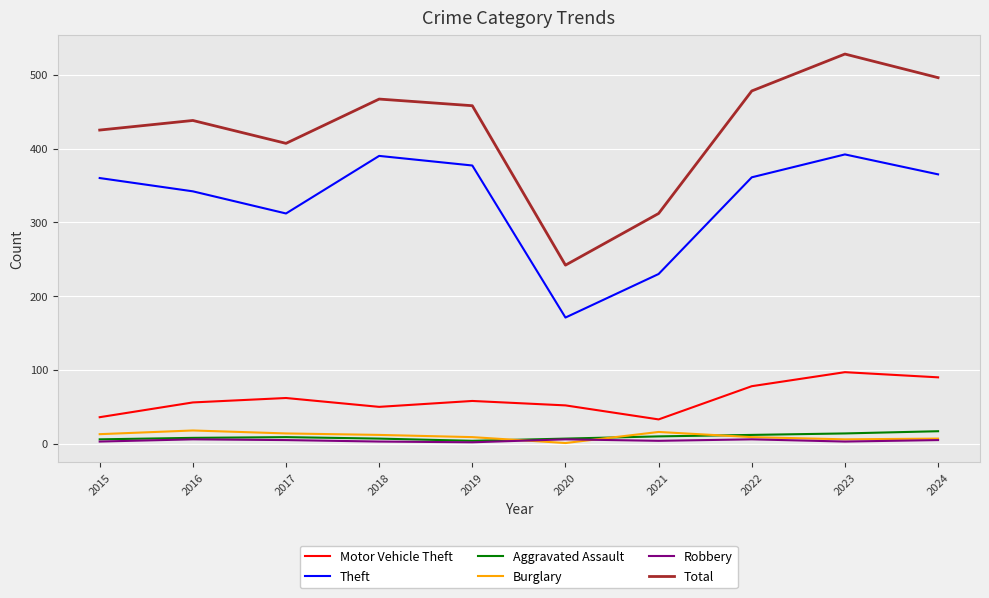

Count the number of data series in this chart.

6